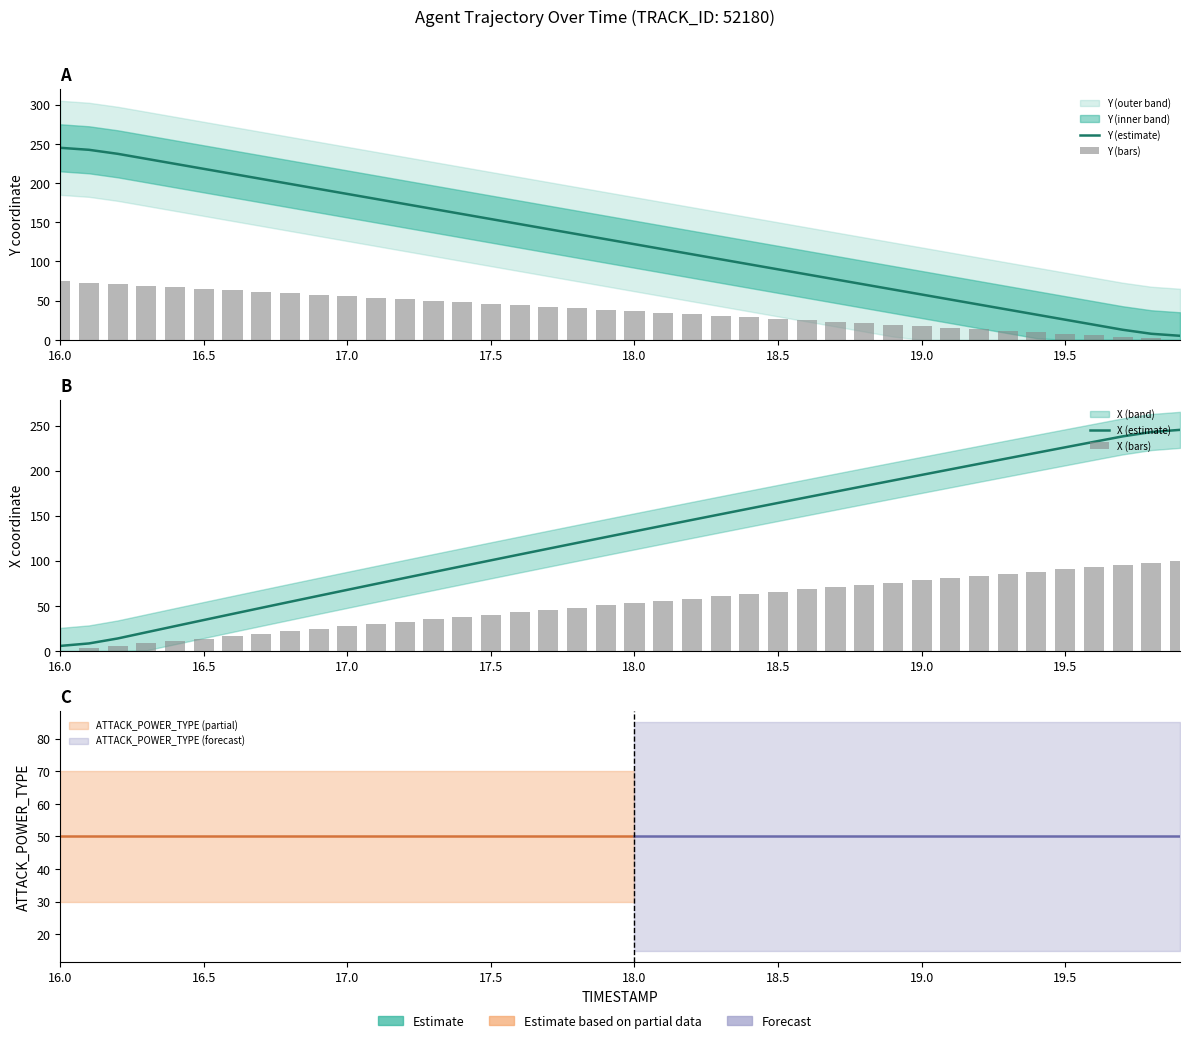

Reading right to left, what are all the values shown in this chart?

Y (estimate): 5.1	7.7	12.8	19.3	25.7	32.1	38.5	45.0	51.4	57.8	64.2	70.6	77.0	83.5	89.9	96.3	102.7	109.1	115.5	122.0	128.4	134.8	141.2	147.6	154.0	160.4	166.8	173.2	179.6	186.0	192.4	198.8	205.2	211.6	218.0	224.4	230.8	237.2	242.3	244.9
Y (bars): 0.0	1.9	3.9	5.8	7.7	9.6	11.6	13.5	15.4	17.3	19.3	21.2	23.1	25.0	27.0	28.9	30.8	32.7	34.7	36.6	38.5	40.4	42.4	44.3	46.2	48.1	50.0	52.0	53.9	55.8	57.7	59.7	61.6	63.5	65.4	67.3	69.2	71.2	73.1	75.0
X (estimate): 245.2	242.8	237.9	231.9	225.8	219.7	213.6	207.5	201.4	195.2	189.0	182.8	176.6	170.4	164.1	157.9	151.6	145.3	138.9	132.6	126.2	119.8	113.4	106.9	100.5	94.0	87.5	80.9	74.3	67.7	61.1	54.4	47.7	41.0	34.3	27.5	20.6	13.8	8.3	5.5
X (bars): 100.0	97.6	95.2	92.8	90.3	87.9	85.5	83.0	80.6	78.1	75.6	73.1	70.6	68.2	65.7	63.1	60.6	58.1	55.6	53.0	50.5	47.9	45.4	42.8	40.2	37.6	35.0	32.4	29.7	27.1	24.5	21.8	19.1	16.4	13.7	11.0	8.3	5.5	2.8	0.0